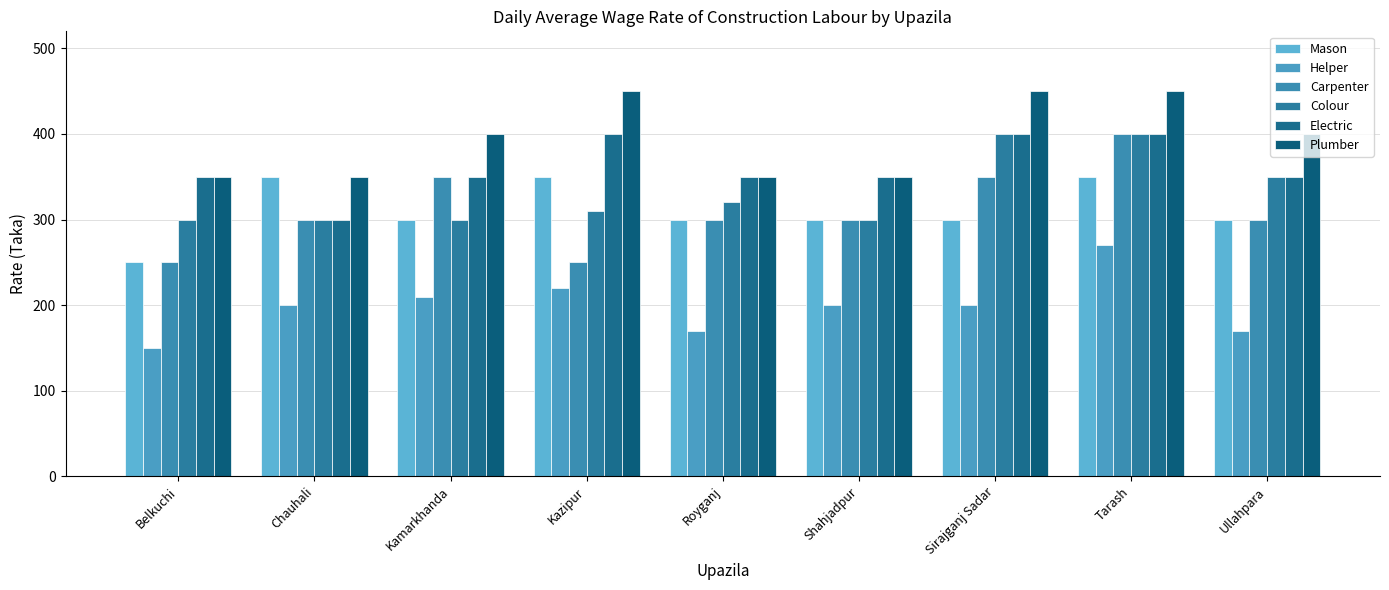

Reading left to right, transcribe all the data shown in this chart.

Mason: Belkuchi=250	Chauhali=350	Kamarkhanda=300	Kazipur=350	Royganj=300	Shahjadpur=300	Sirajganj Sadar=300	Tarash=350	Ullahpara=300
Helper: Belkuchi=150	Chauhali=200	Kamarkhanda=210	Kazipur=220	Royganj=170	Shahjadpur=200	Sirajganj Sadar=200	Tarash=270	Ullahpara=170
Carpenter: Belkuchi=250	Chauhali=300	Kamarkhanda=350	Kazipur=250	Royganj=300	Shahjadpur=300	Sirajganj Sadar=350	Tarash=400	Ullahpara=300
Colour: Belkuchi=300	Chauhali=300	Kamarkhanda=300	Kazipur=310	Royganj=320	Shahjadpur=300	Sirajganj Sadar=400	Tarash=400	Ullahpara=350
Electric: Belkuchi=350	Chauhali=300	Kamarkhanda=350	Kazipur=400	Royganj=350	Shahjadpur=350	Sirajganj Sadar=400	Tarash=400	Ullahpara=350
Plumber: Belkuchi=350	Chauhali=350	Kamarkhanda=400	Kazipur=450	Royganj=350	Shahjadpur=350	Sirajganj Sadar=450	Tarash=450	Ullahpara=400